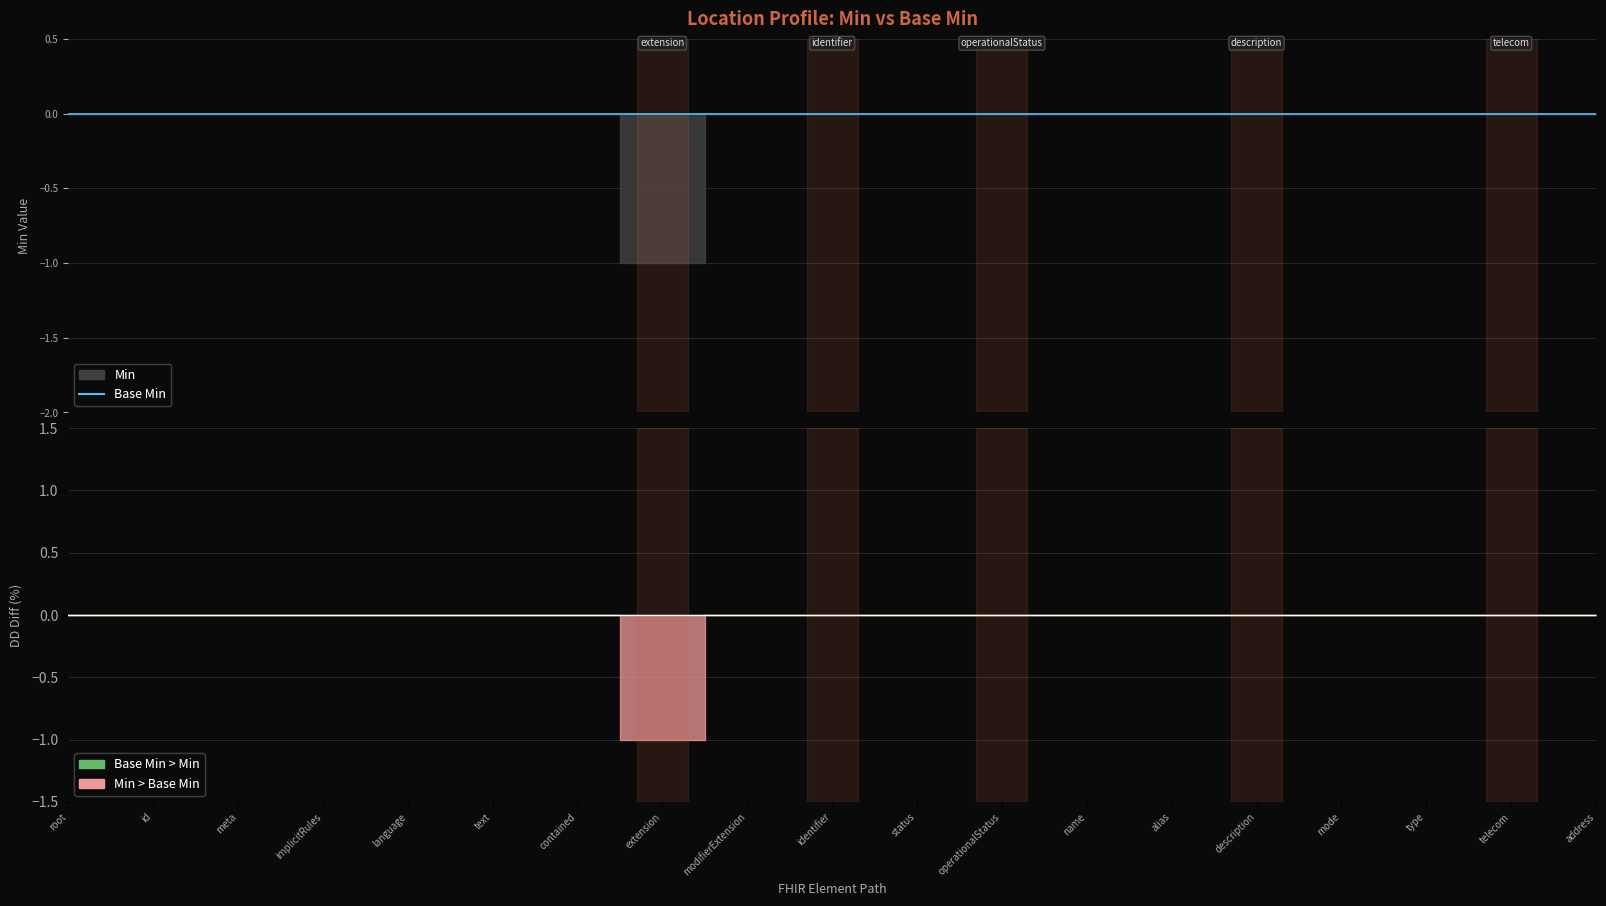

At 15, list the series in order from largest to smallest.

min_values, base_min_values